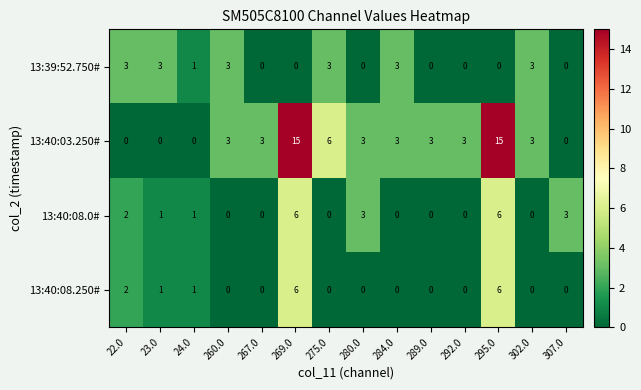

Is it true that 13:40:08.0# equals 0 at 260.0?

True